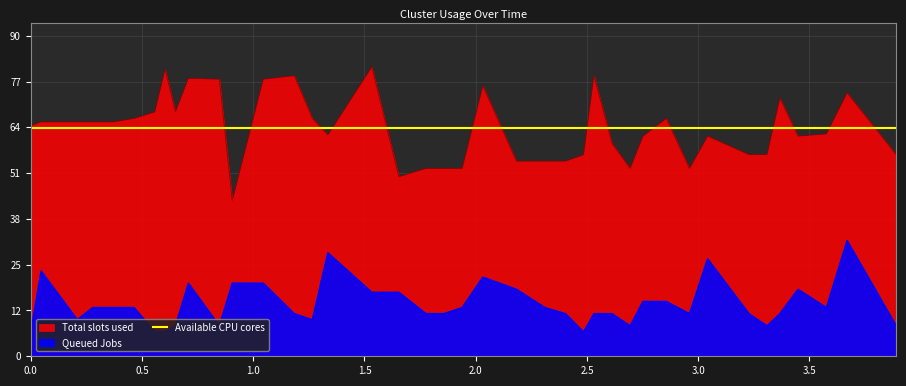

What is the difference between the highest and lowest values at 0.20897959?

55.5